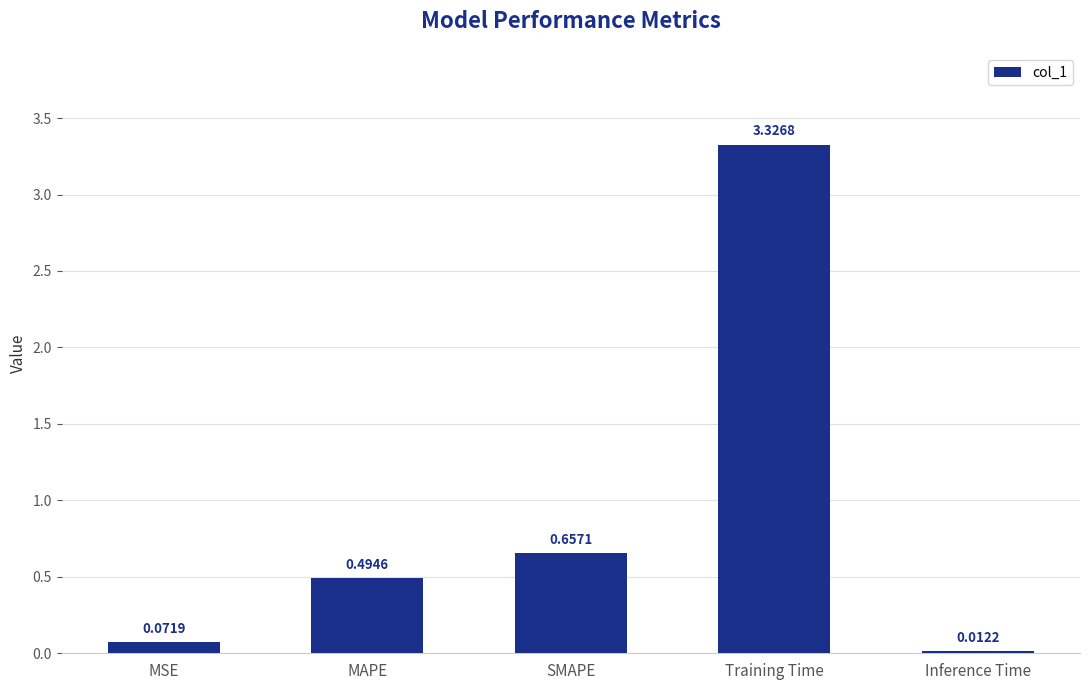

What is the change in value from MSE to SMAPE?

+0.6